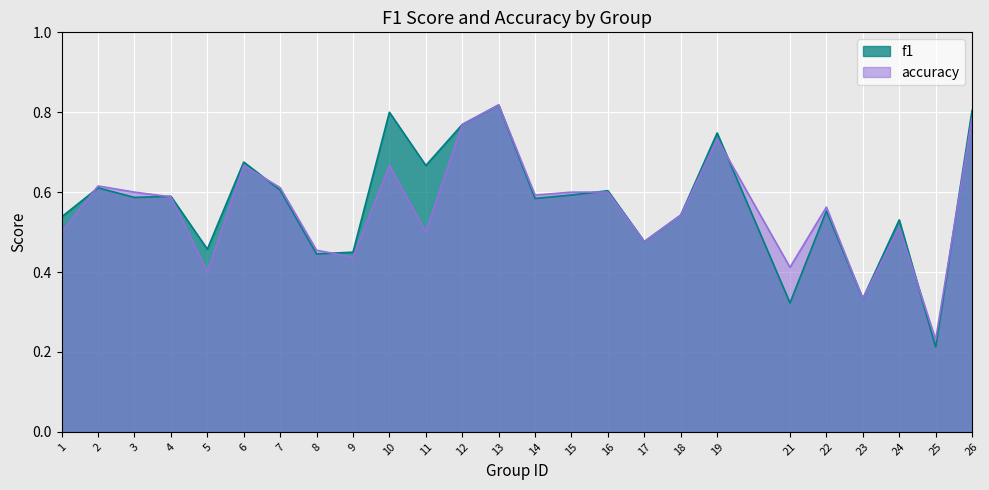

How many distinct data groups are displayed?

2